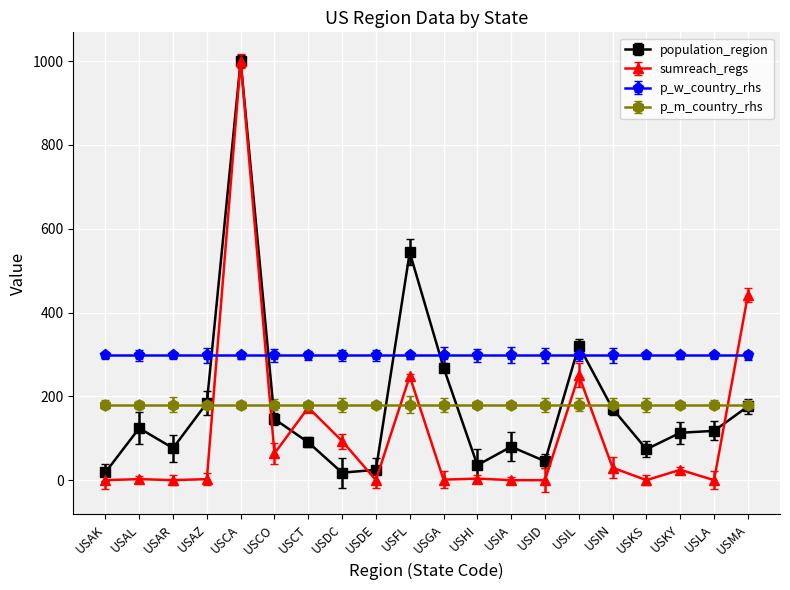

What is the difference between the highest and lowest values at USAR?

297.5